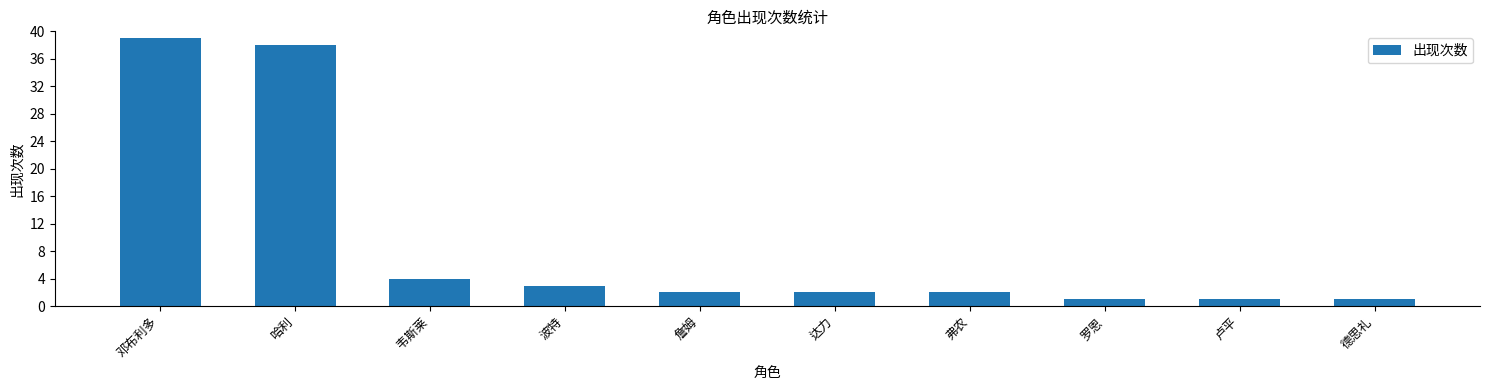

Is it true that the value at 韦斯莱 is 1?

False